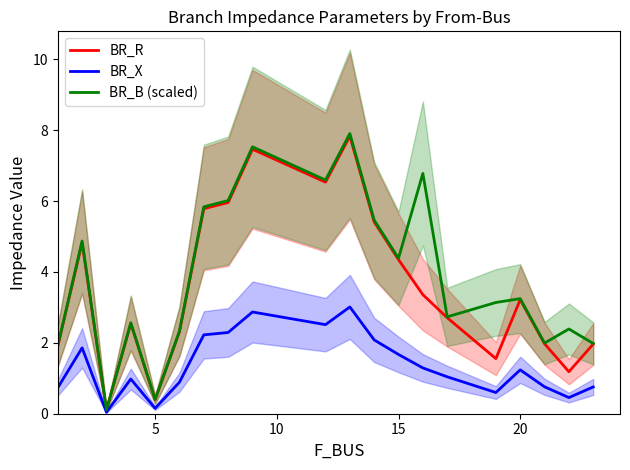

At which label is BR_B (scaled) closest to 4?

15